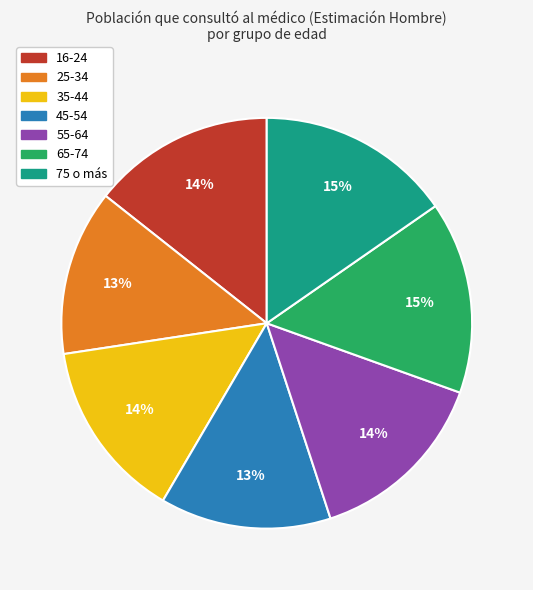

Is it true that 65-74 is 29% of the pie?

False